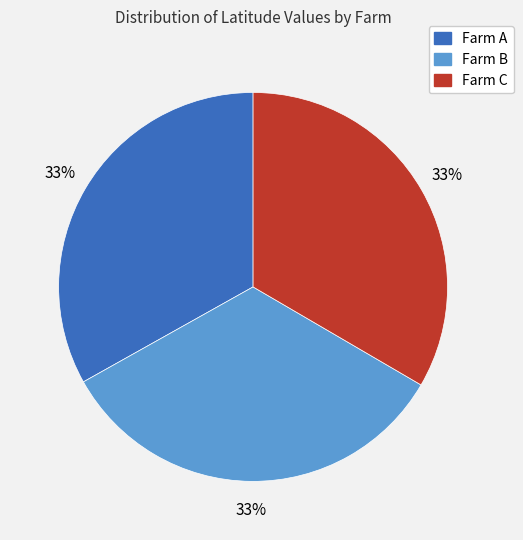

Count the number of slices in the pie.

3